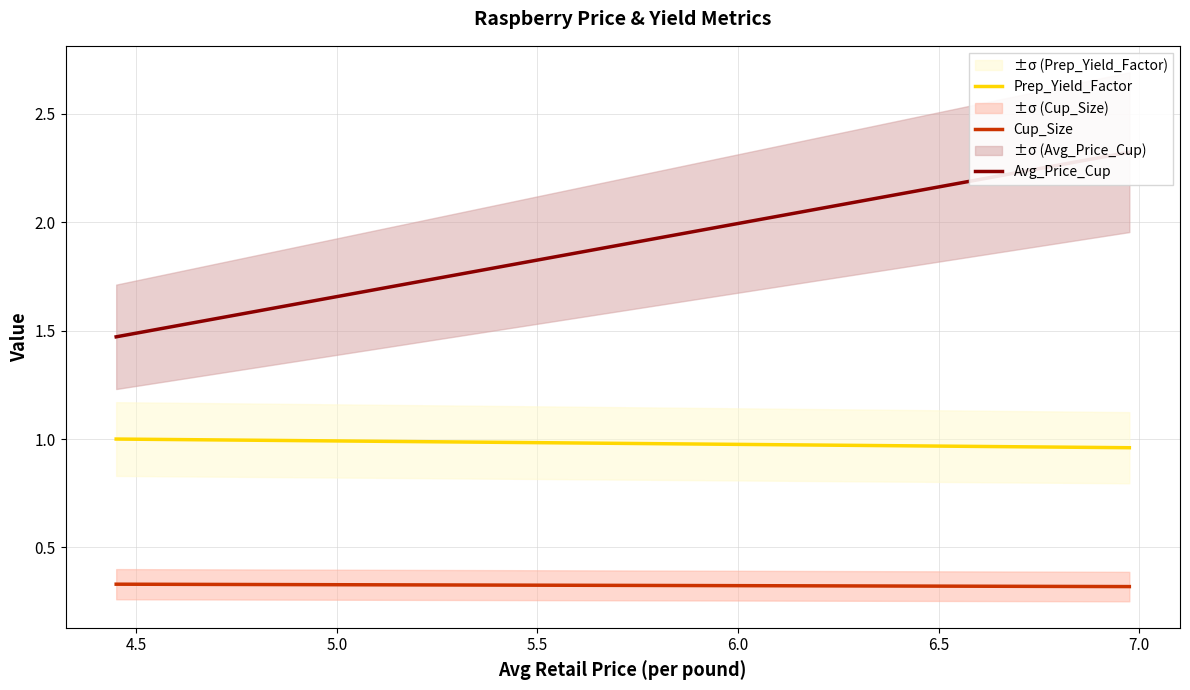

What is the total value across all series at 4.5?

2.8